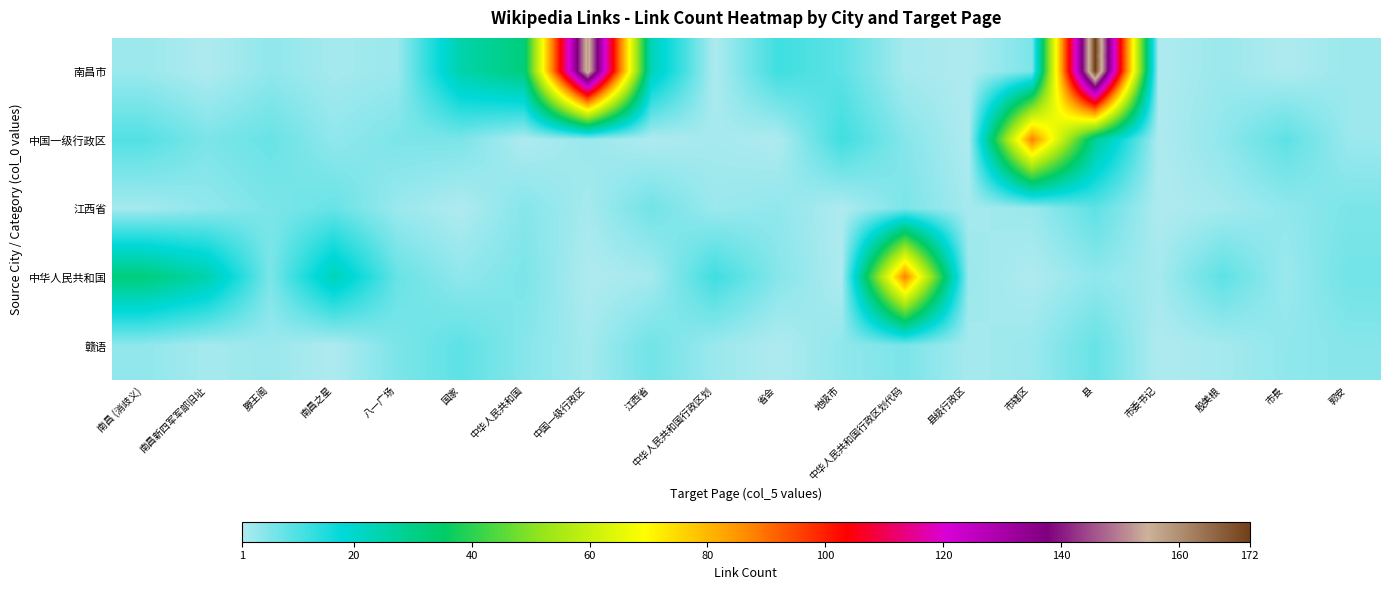

Which series has the largest total across all categories?

南昌市